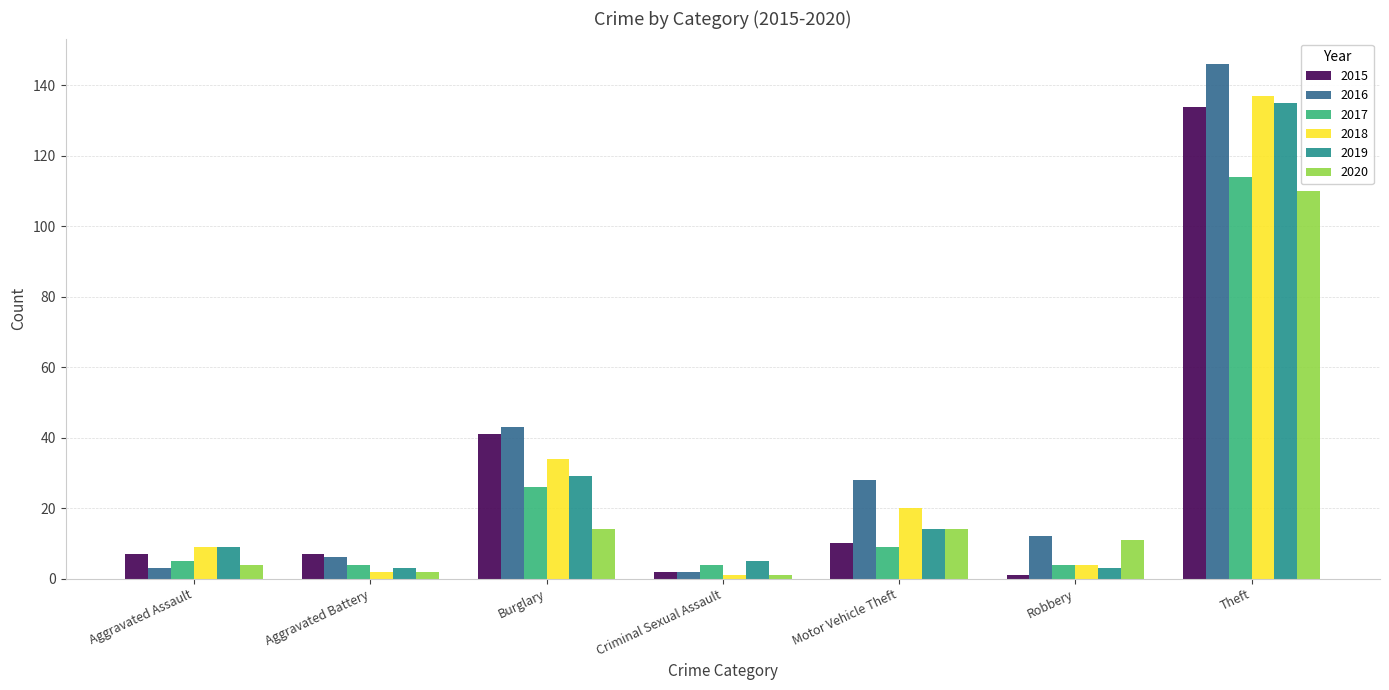

Which category has the highest value across all series?

Theft